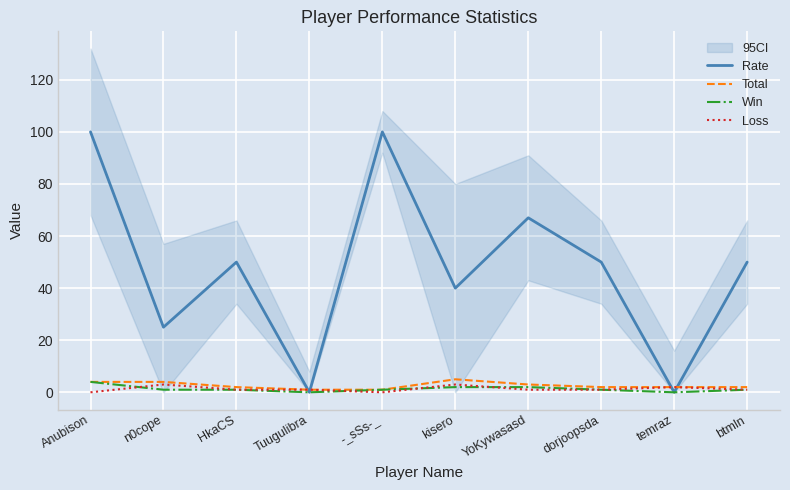

How many Total values are between 2 and 4?

7